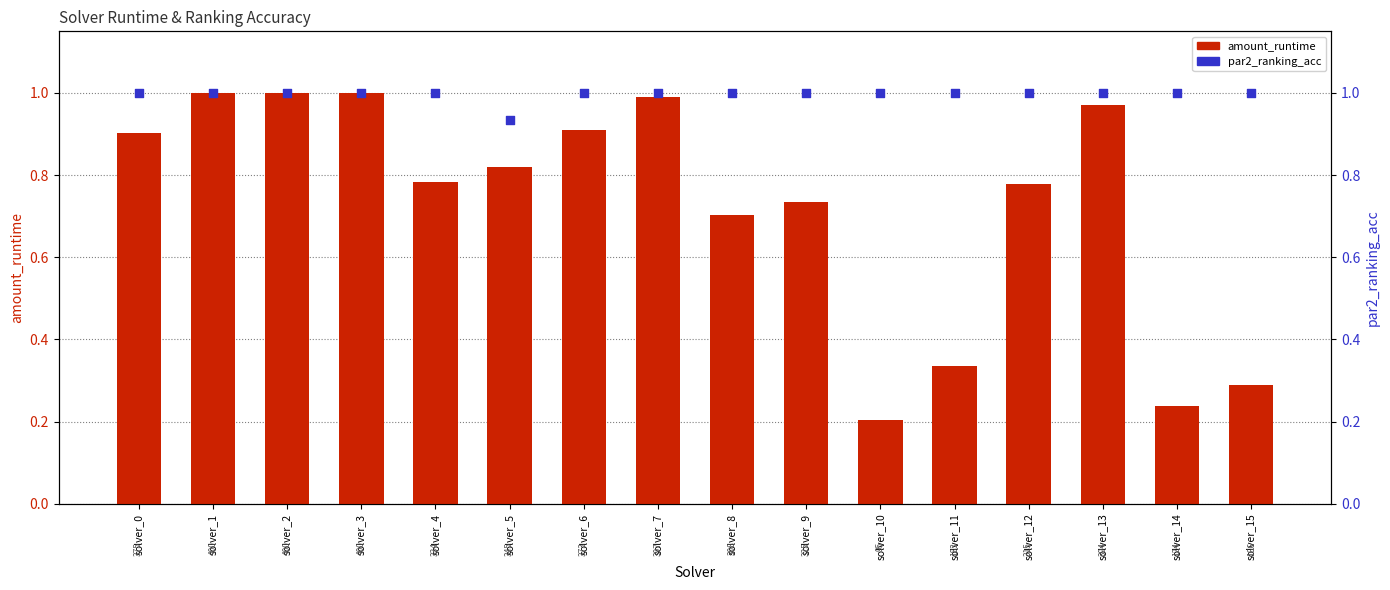

At how many categories does at least one series exceed 0?

16